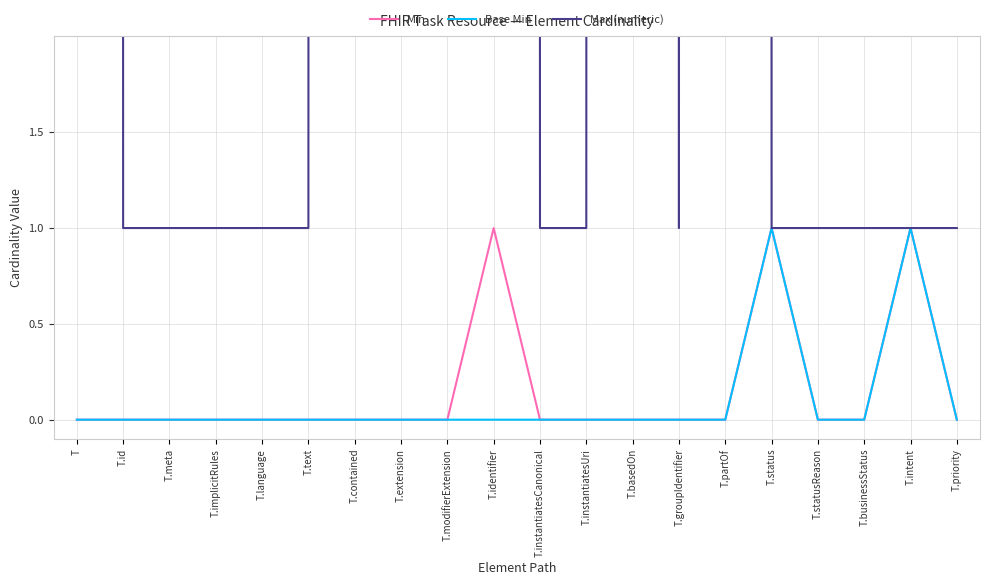

What is the total value across all series at T.instantiatesUri?

1